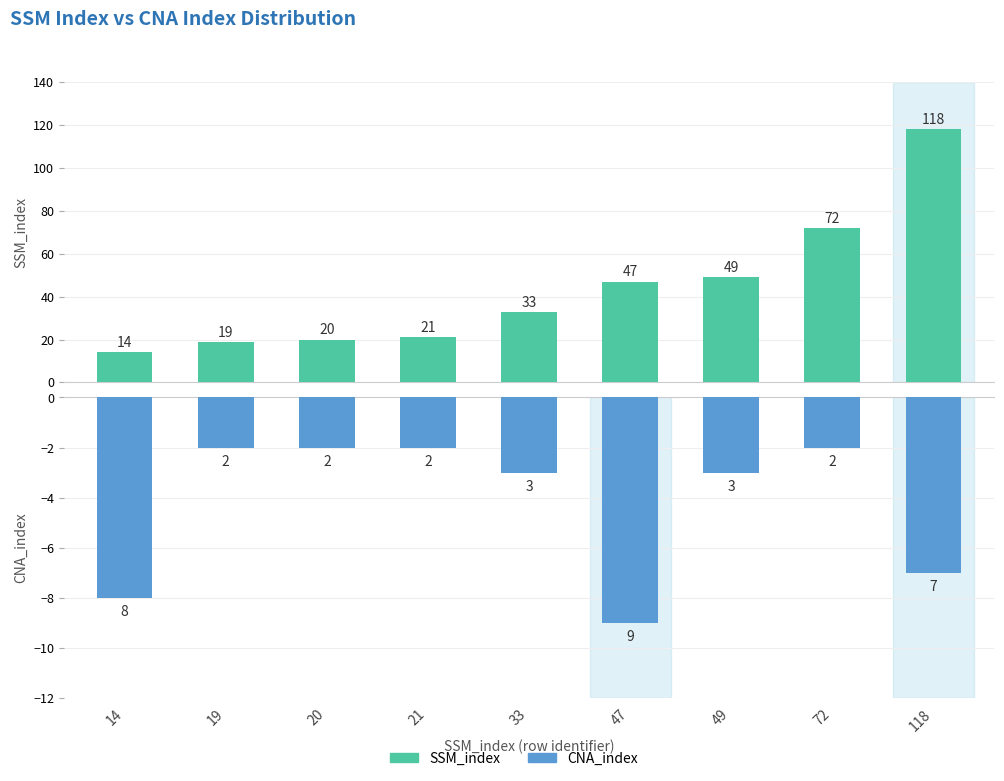

What is the total value across all series at 33?

30